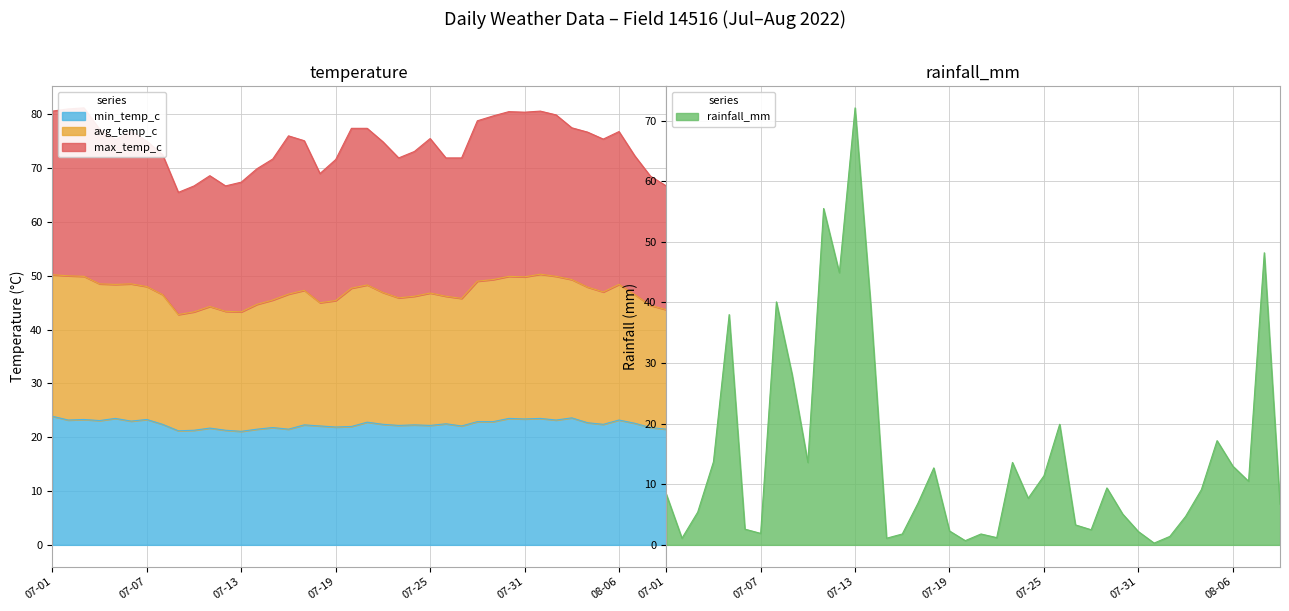

What is the difference between the rainfall_mm values at 2022-08-05 and 2022-07-11?

38.3